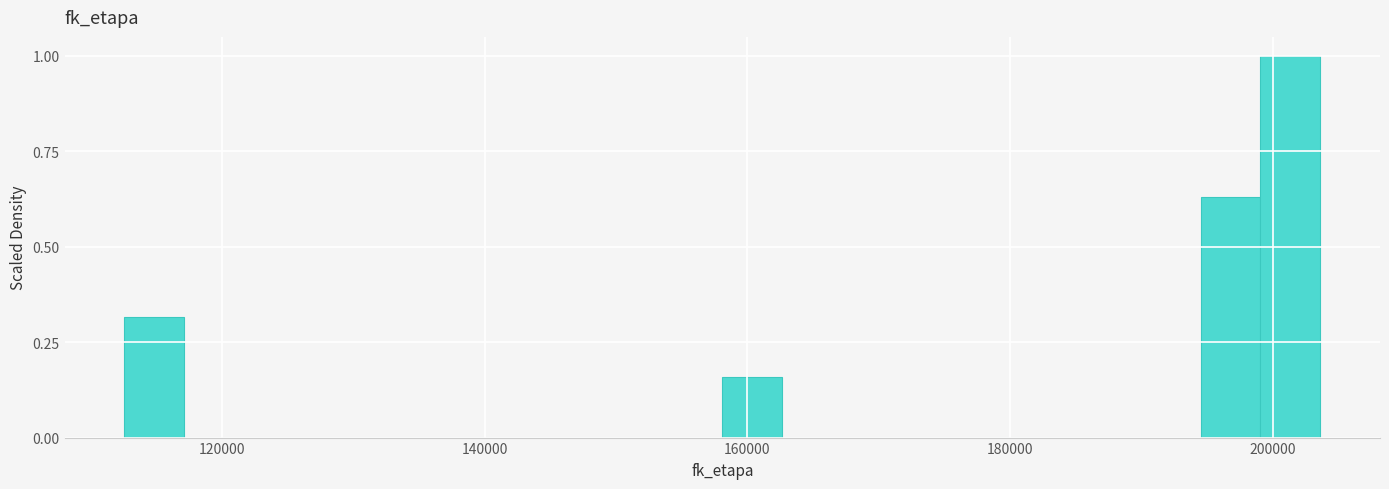

Read against the x-axis, roughly where is the centre of the tallest bar?

202000